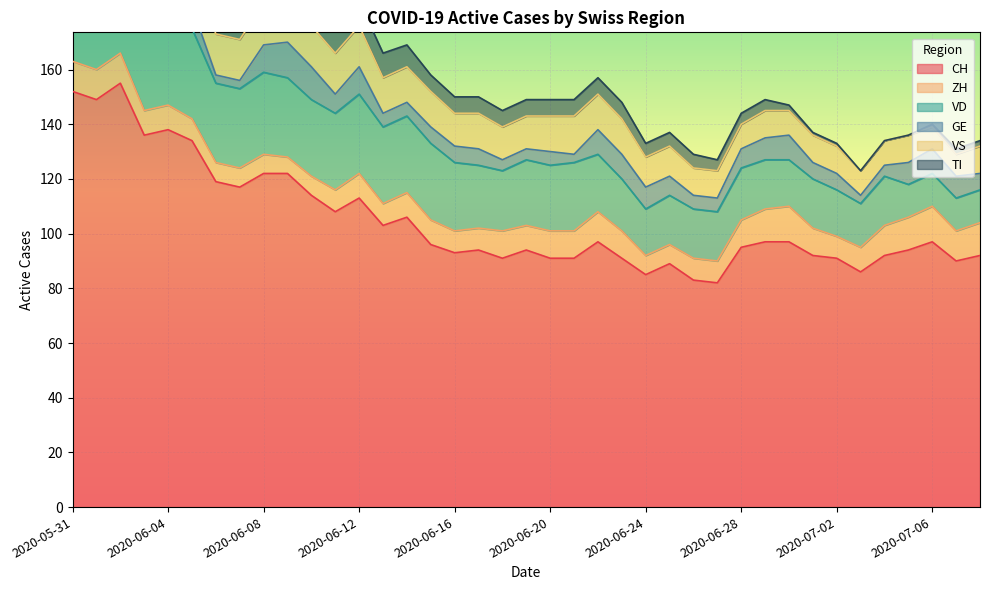

True or false: CH and GE cross at least once.

False